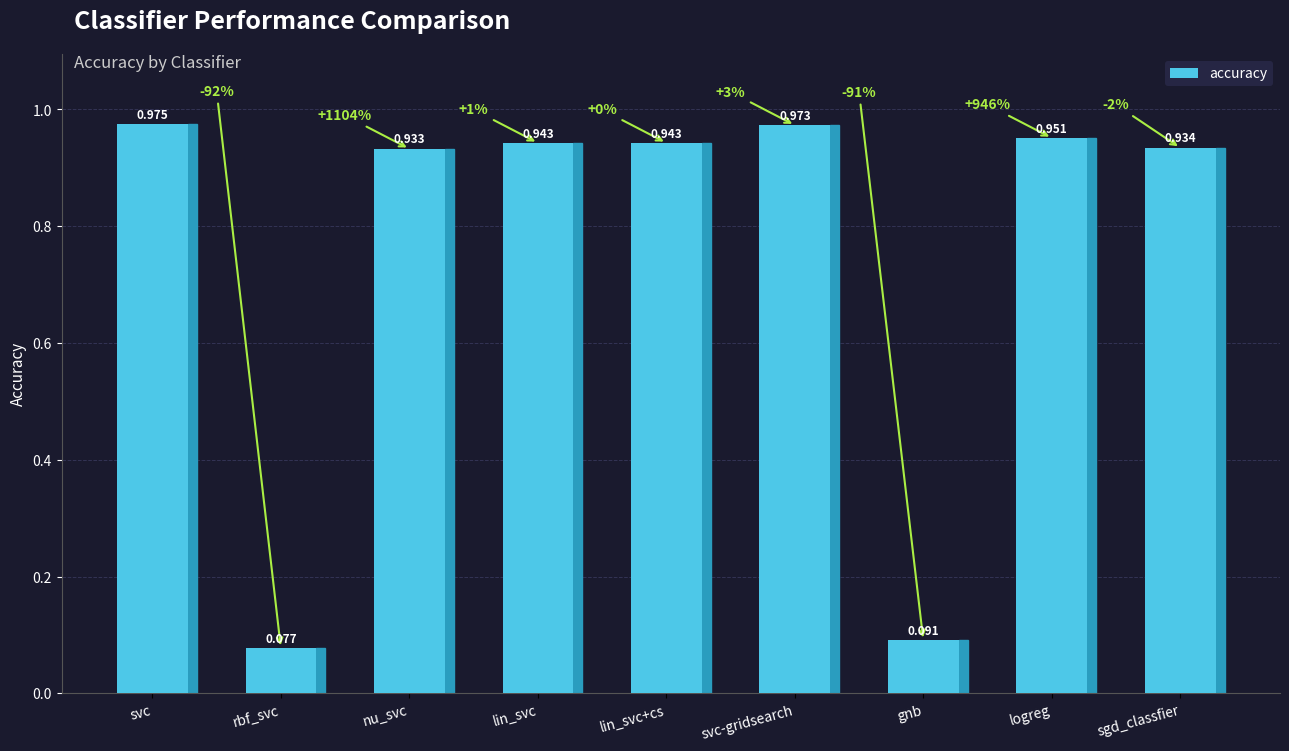

What is the label of the 3rd bar from the right?

gnb